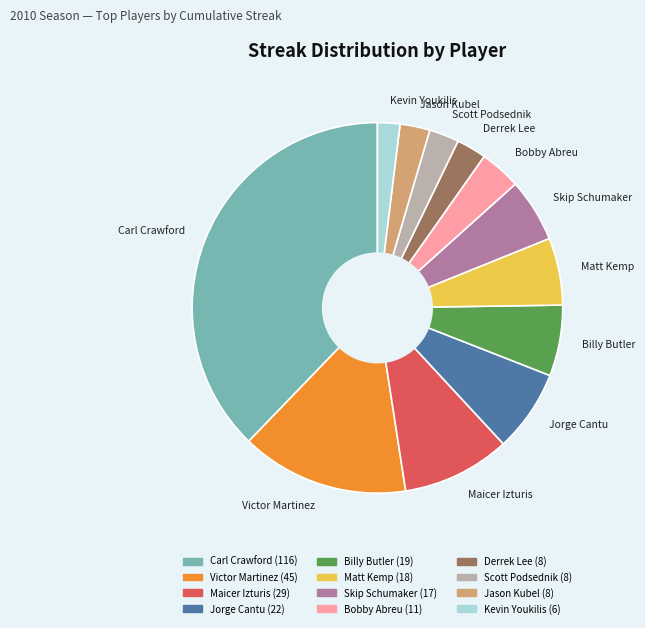

Is it true that Matt Kemp is 6% of the pie?

True